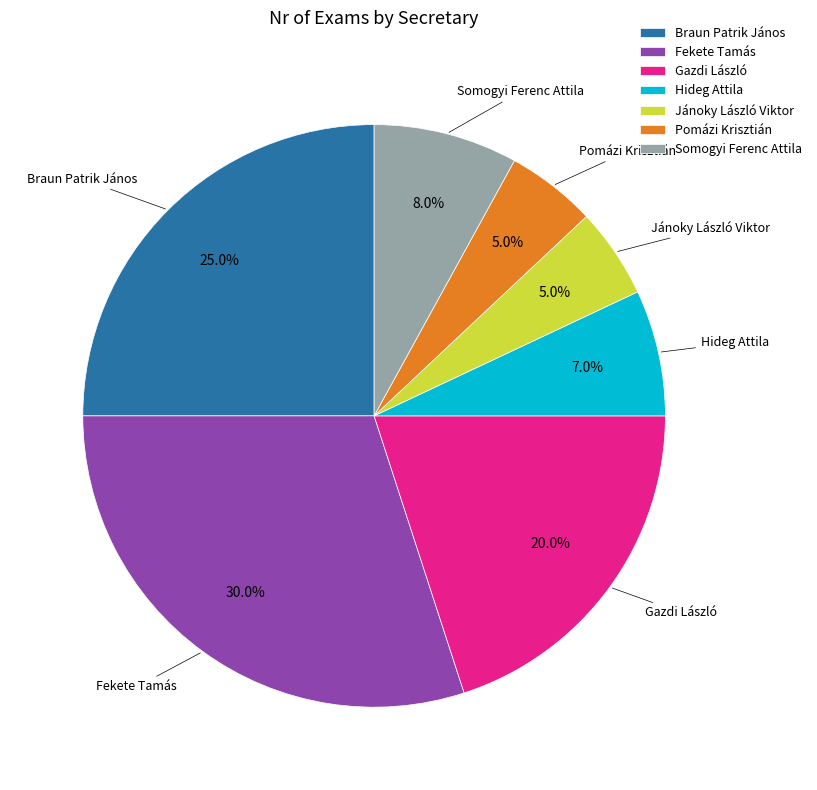

What is the largest slice in the pie chart?

Fekete Tamás